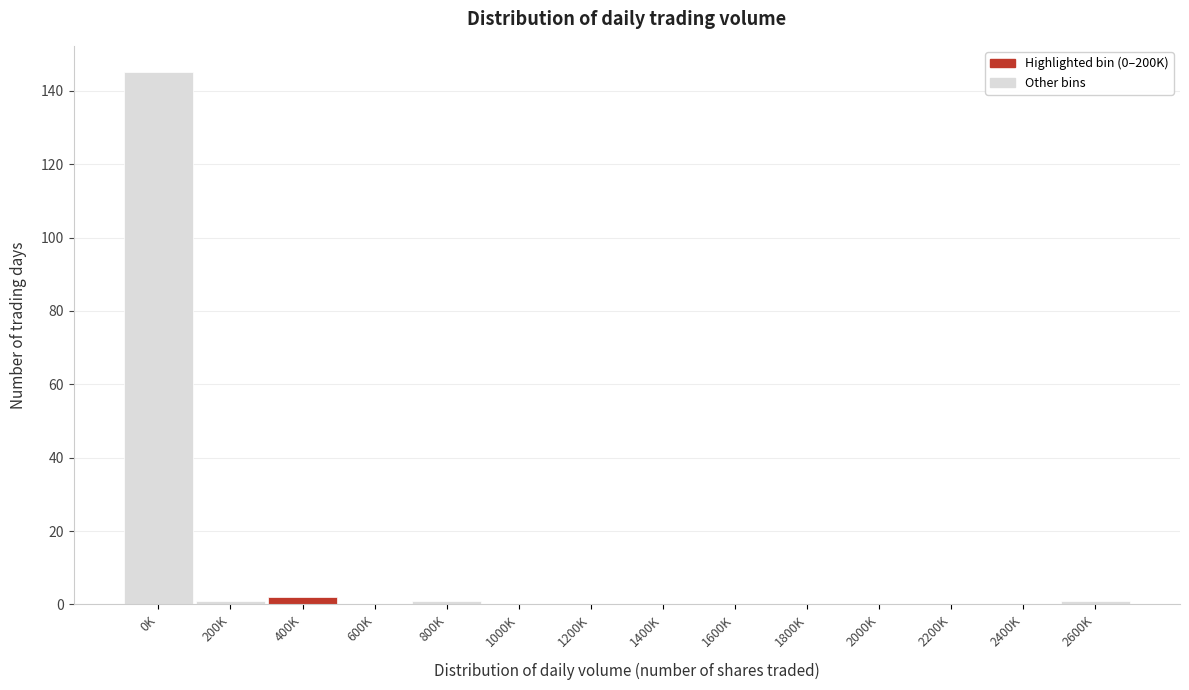

Reading left to right, transcribe all the data shown in this chart.

0K=145	200K=1	400K=2	600K=0	800K=1	1000K=0	1200K=0	1400K=0	1600K=0	1800K=0	2000K=0	2200K=0	2400K=0	2600K=1